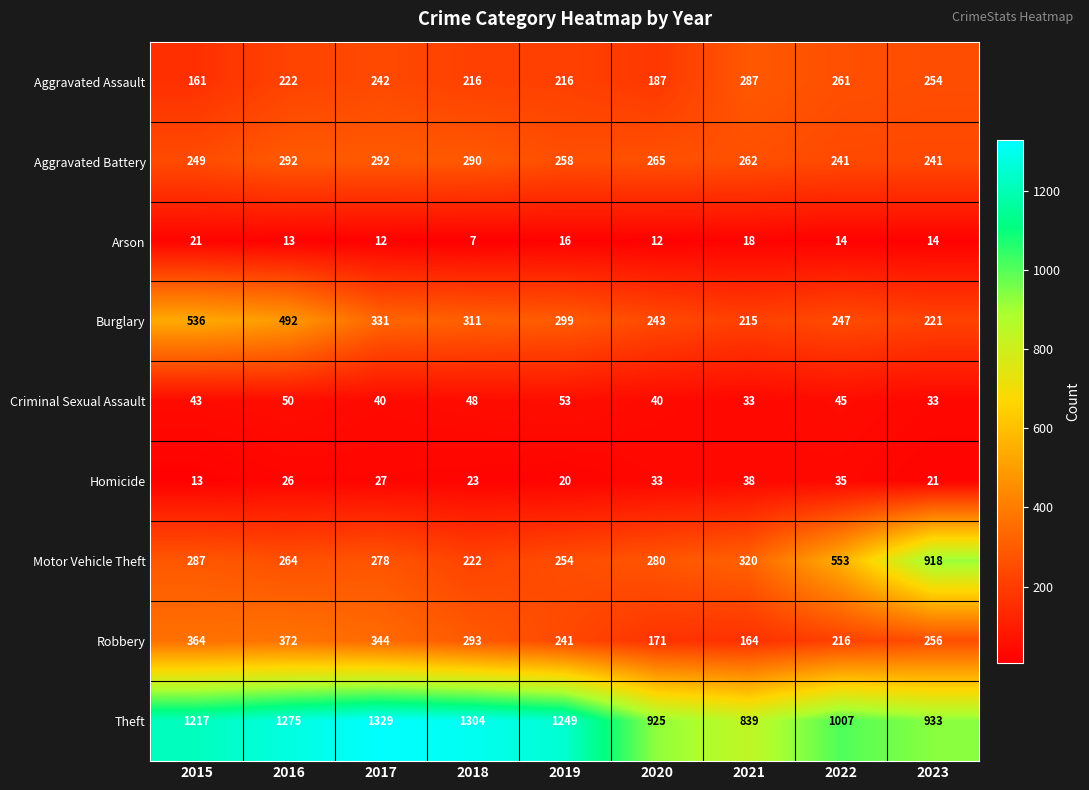

At which category is the sum across all series the highest?

2016